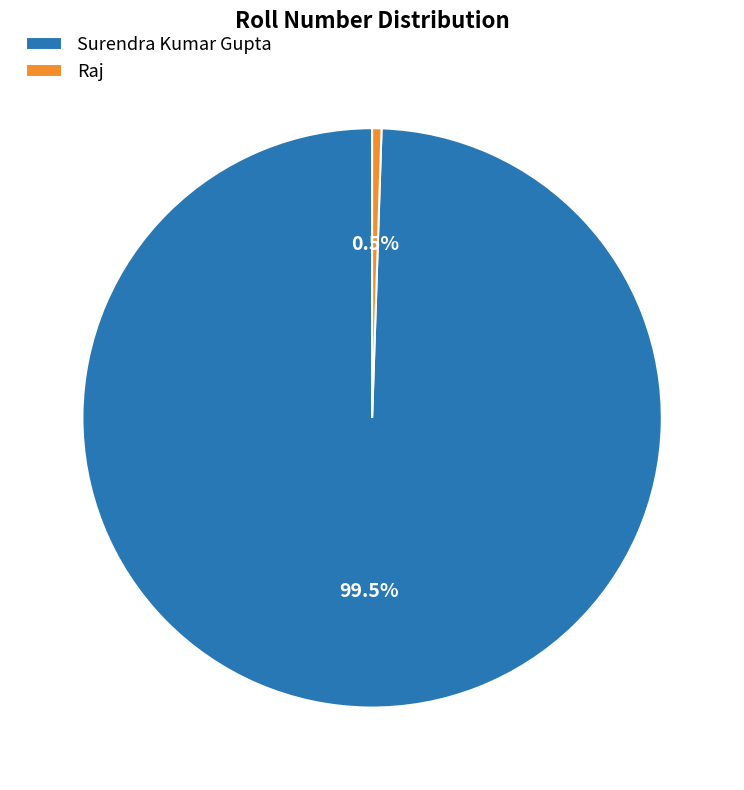

Which category has the biggest portion of the pie?

Surendra Kumar Gupta